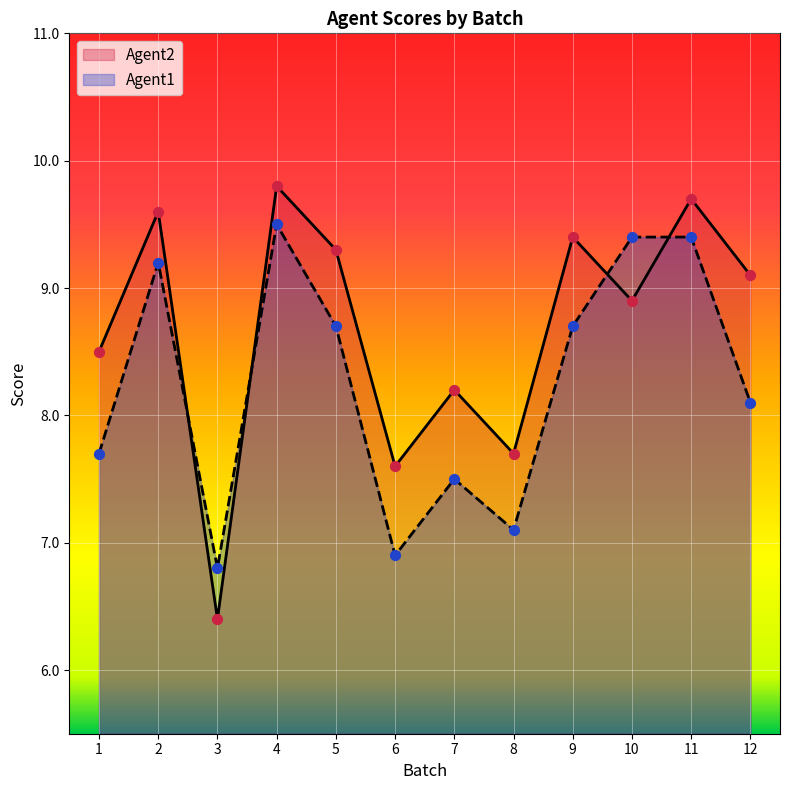

Is the value of Agent1 at 1 greater than the value of Agent2 at 7?

No